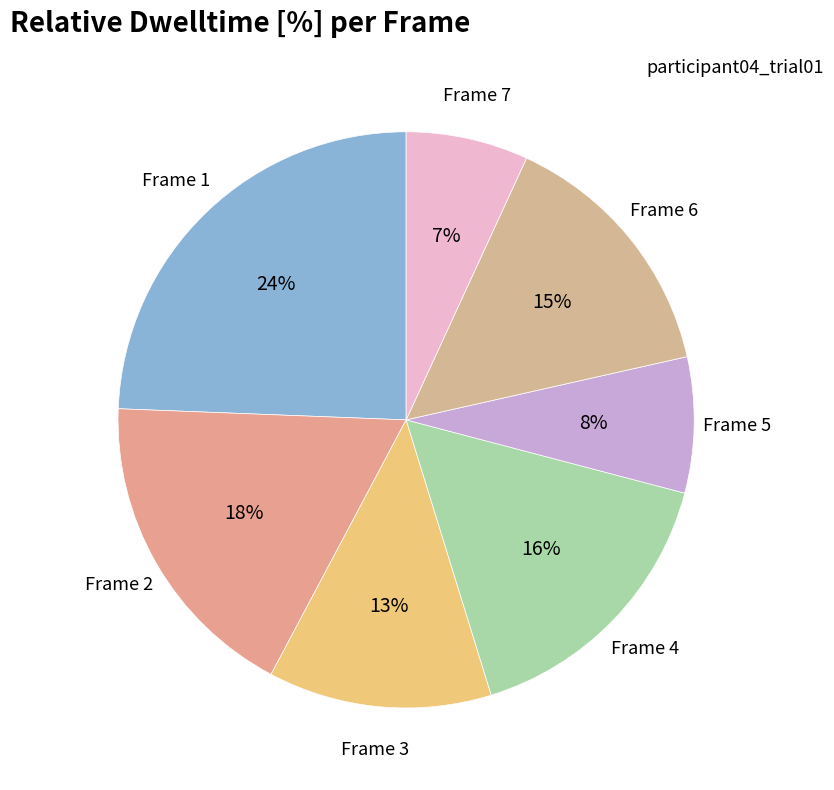

How many slices are in this pie chart?

7